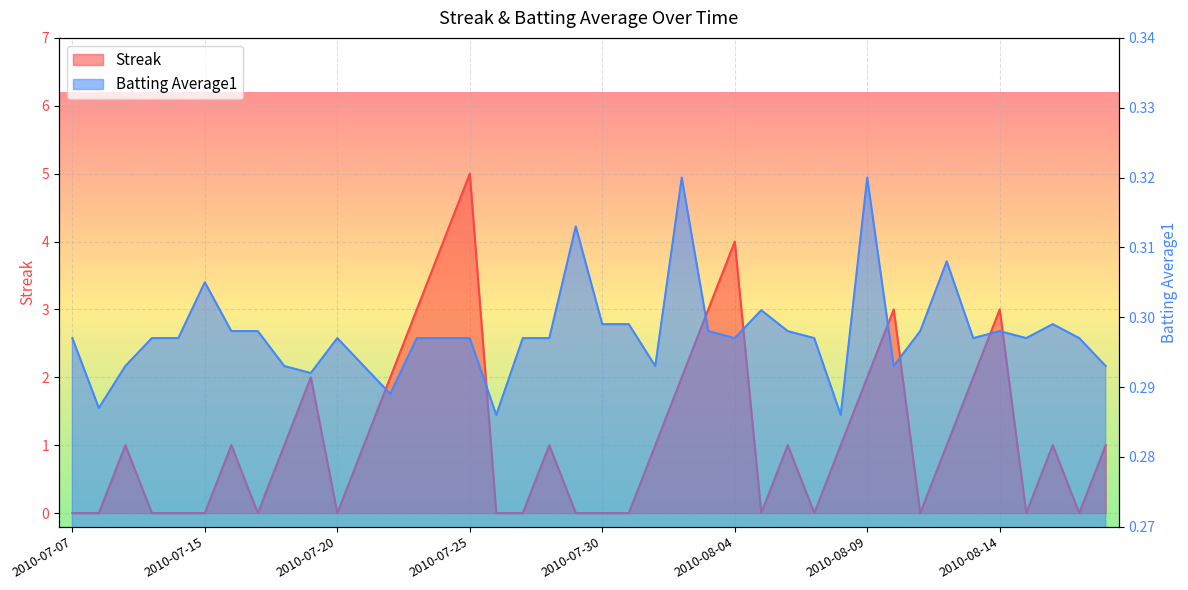

What is the highest value of the Streak series?

5.0